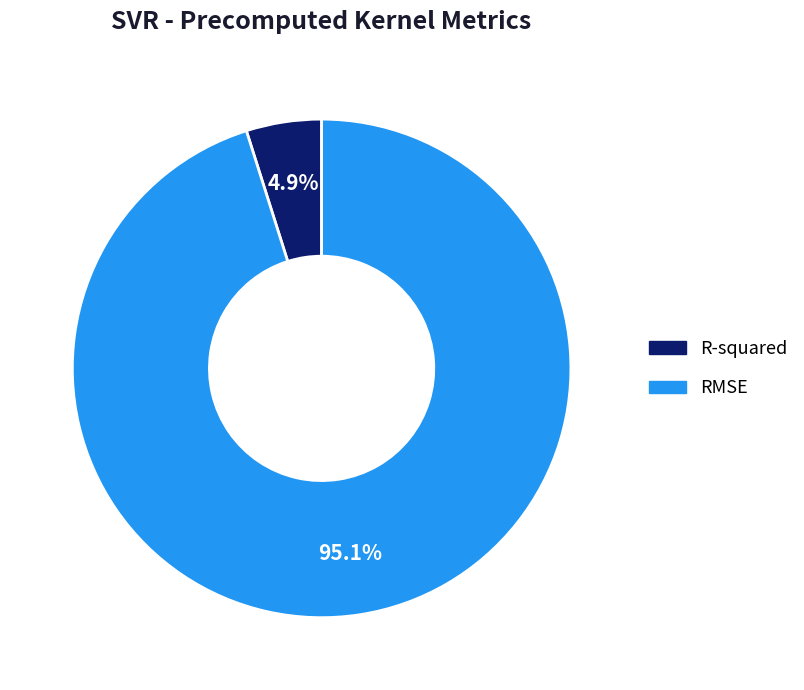

How many segments does this pie chart have?

2